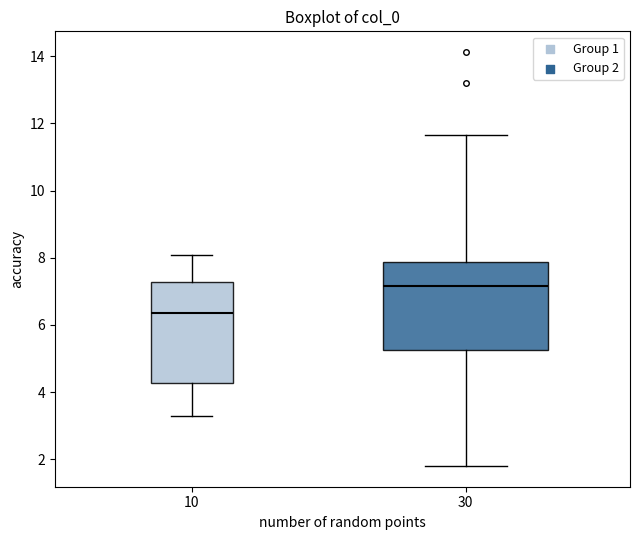

Which box's median line is the lowest?

10